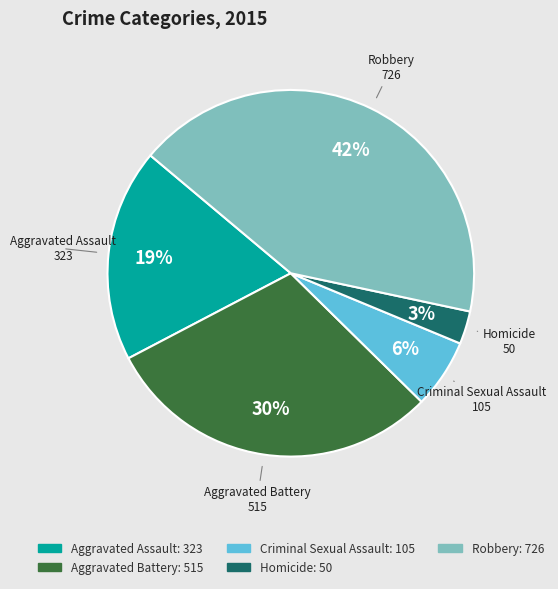

To the nearest percent, what is the difference between the Homicide and Criminal Sexual Assault slice percentages?

3%